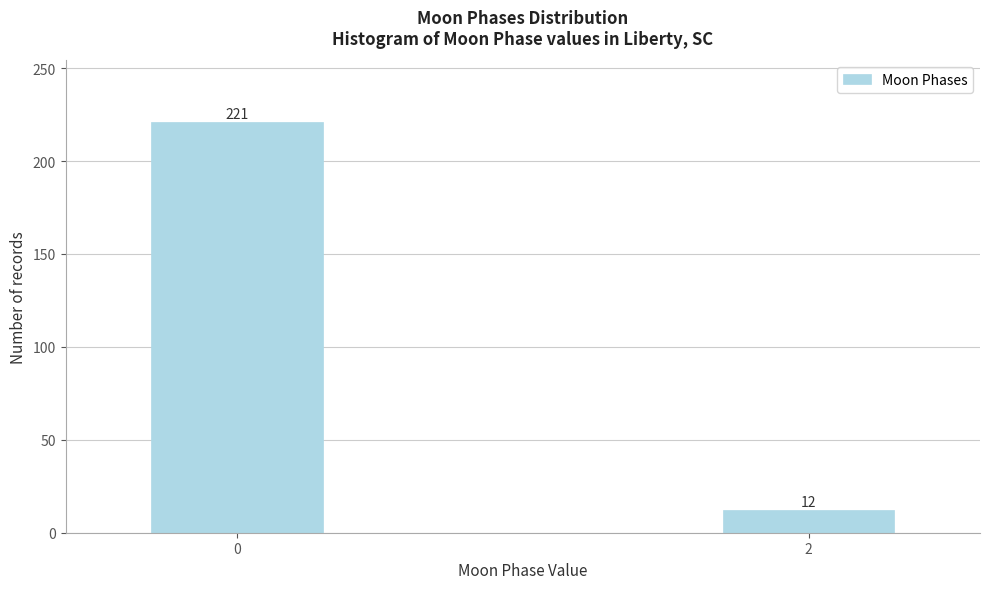

Reading left to right, extract all data points from this chart.

0=221	2=12